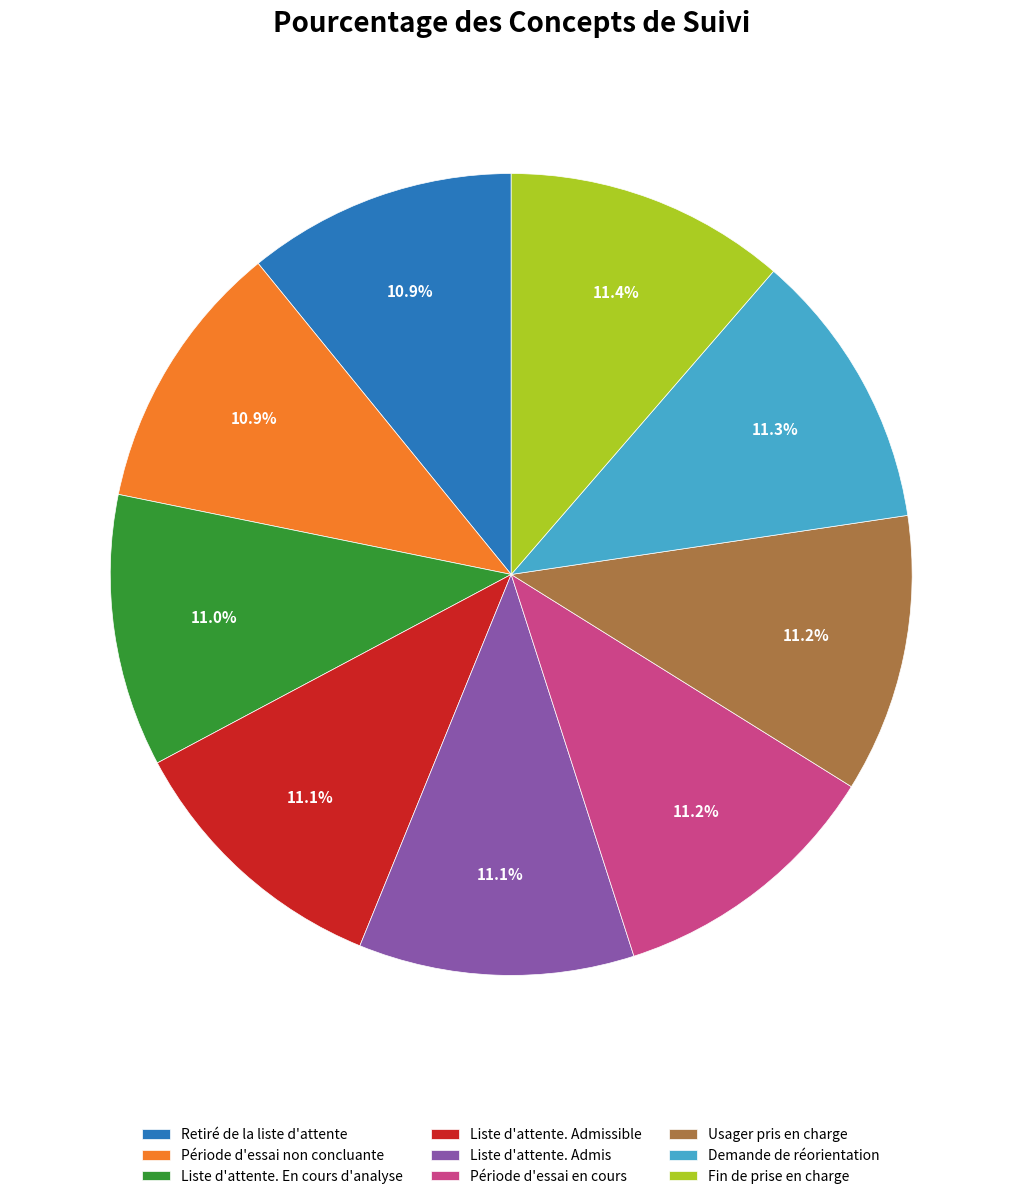

To the nearest percent, what percentage of the pie is Retiré de la liste d'attente?

11%